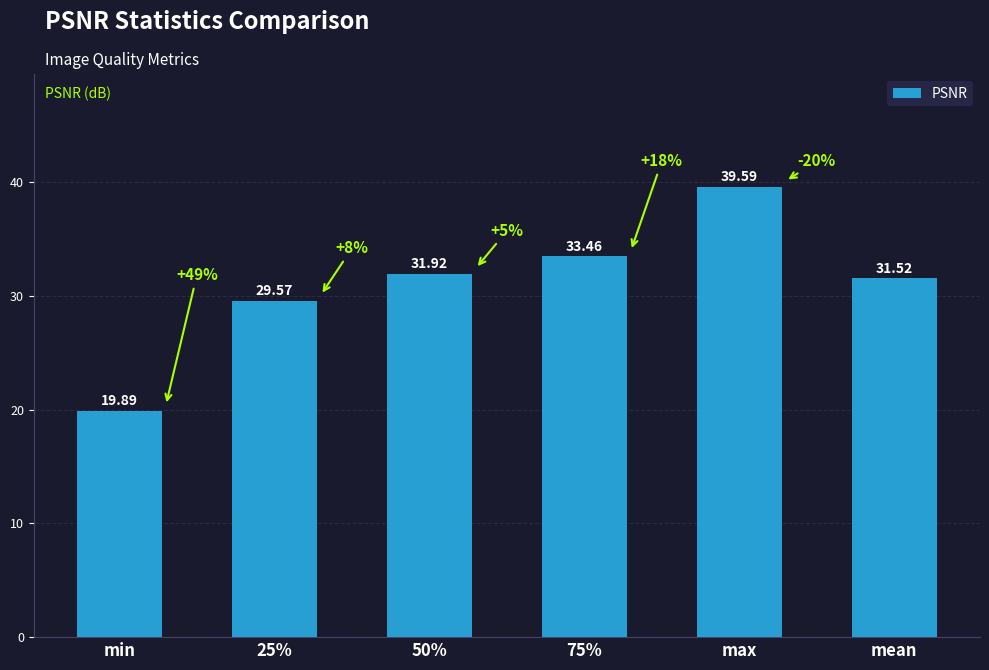

True or false: the data shows 28.7 at min.

False